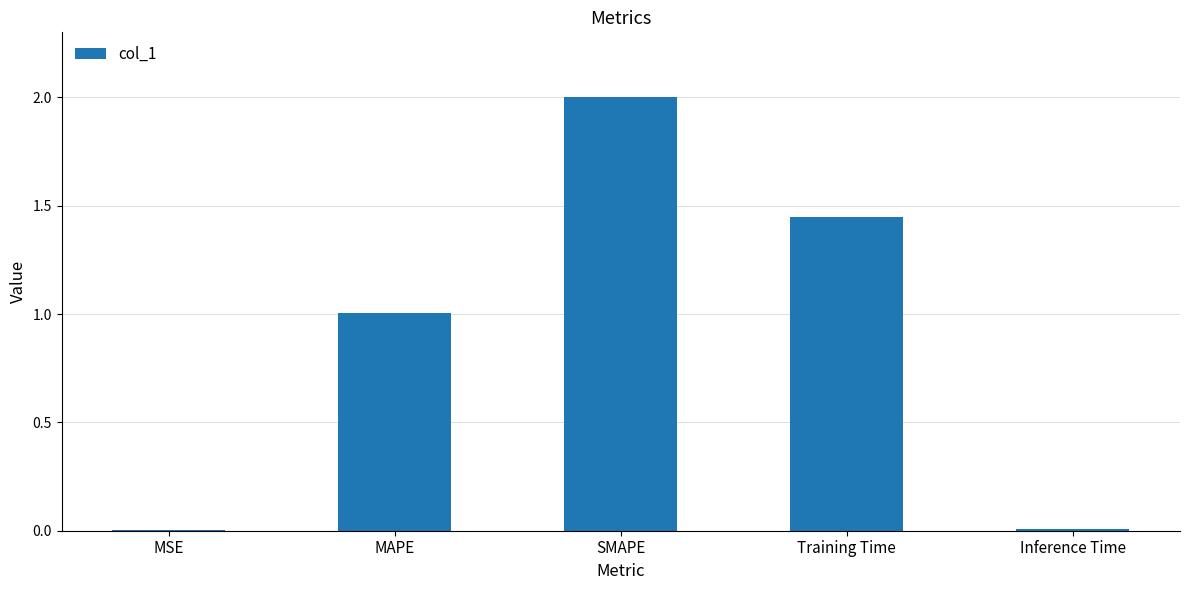

What is the sum of the values at SMAPE and Training Time?

3.4